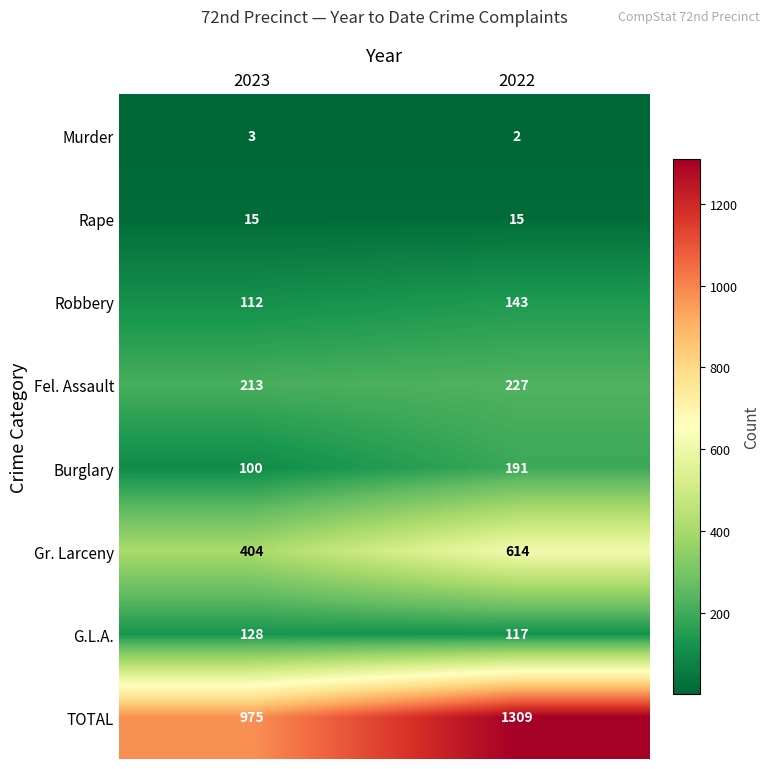

Which series has the largest range (max minus min)?

TOTAL